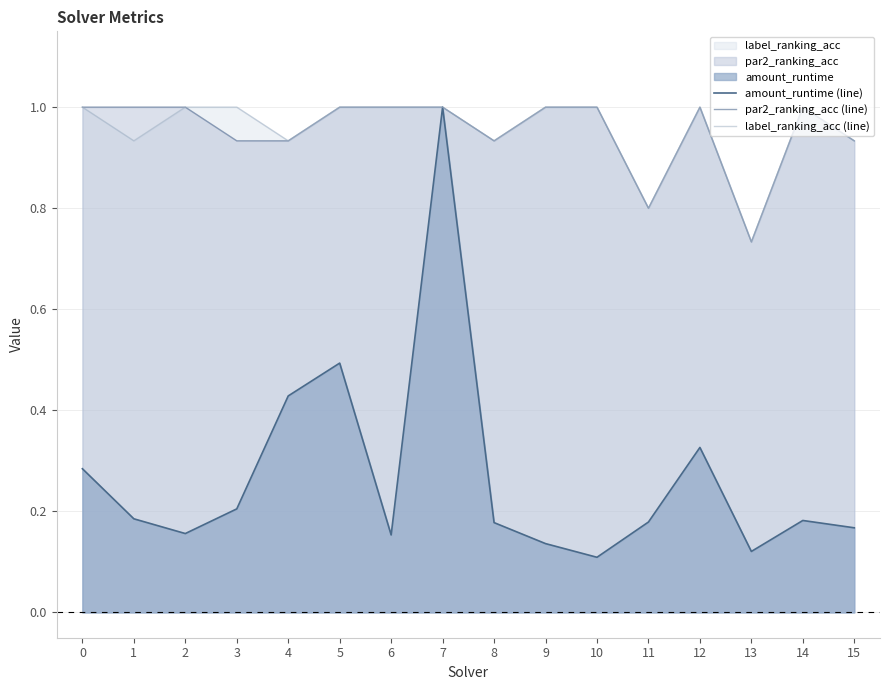

In amount_runtime (line), how many points are lower than both neighbors (excluding endpoints)?

4